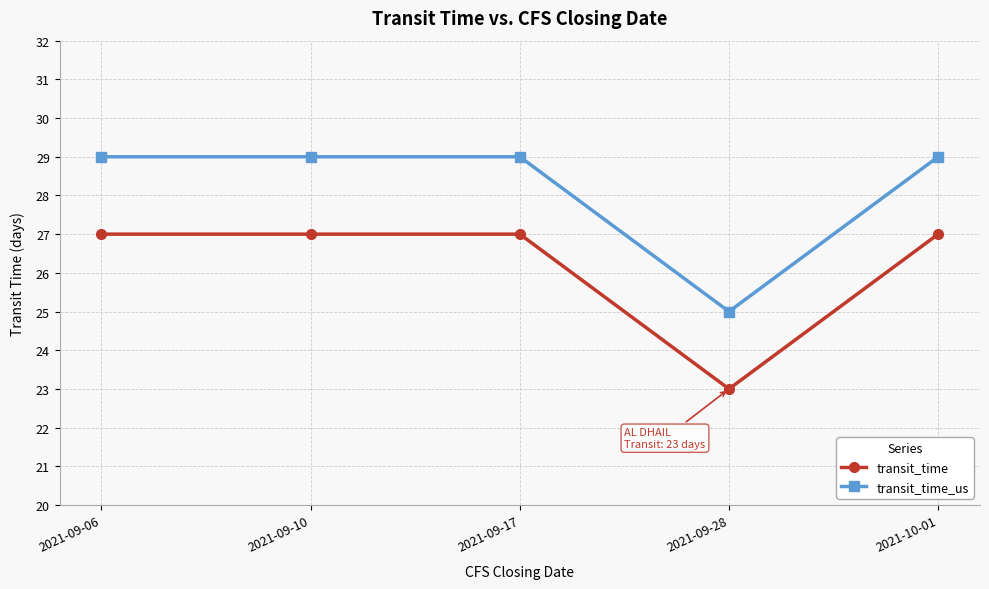

What are all the series names shown in the legend?

transit_time, transit_time_us